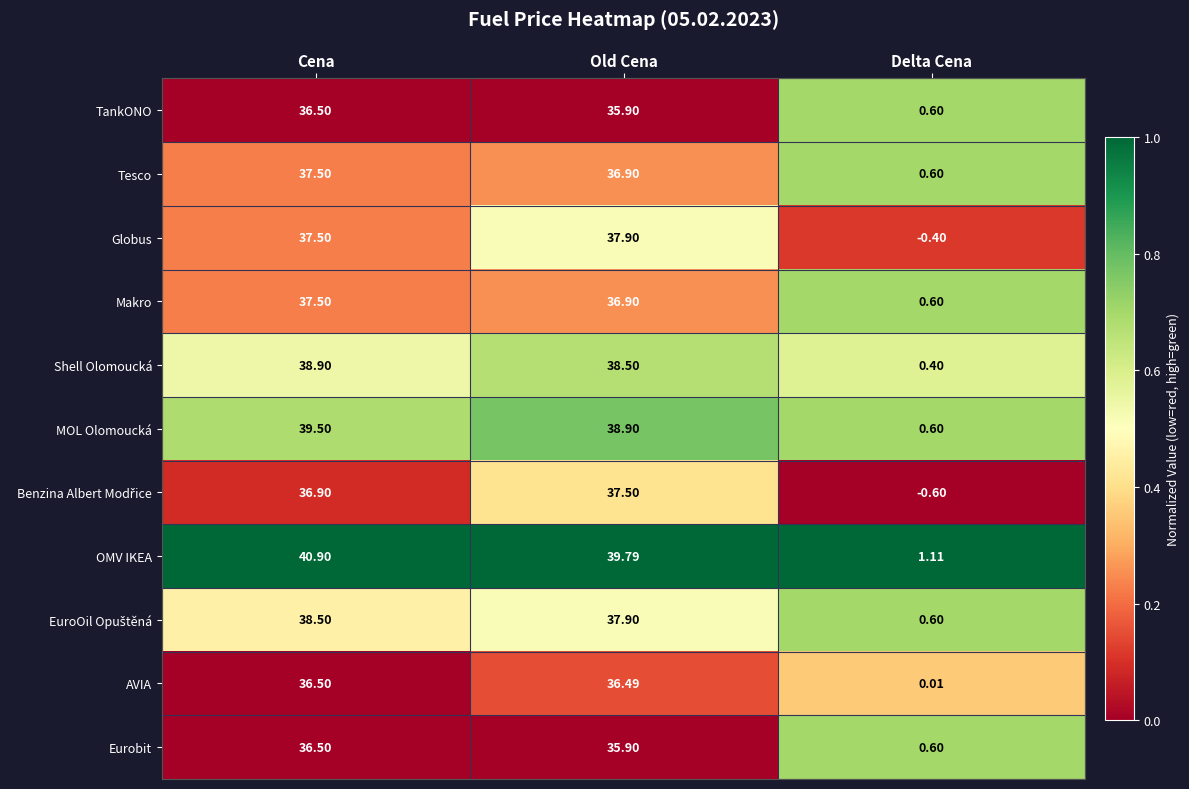

At which category does the chart reach its peak across all series?

Cena